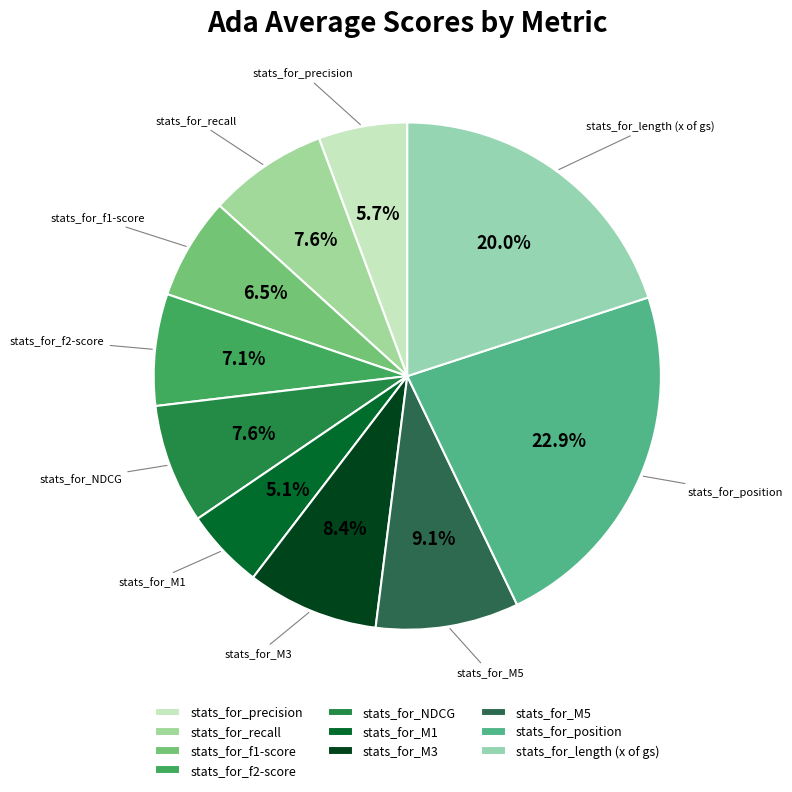

Count the number of slices in the pie.

10